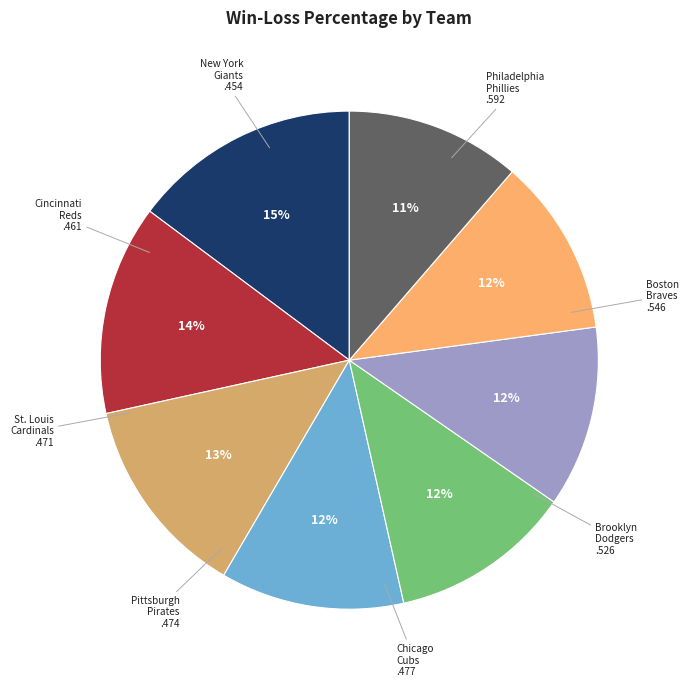

To the nearest percent, what is the average slice percentage?

12%